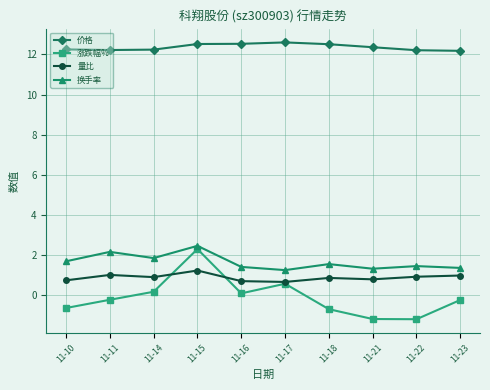

How many series are shown in this chart?

4